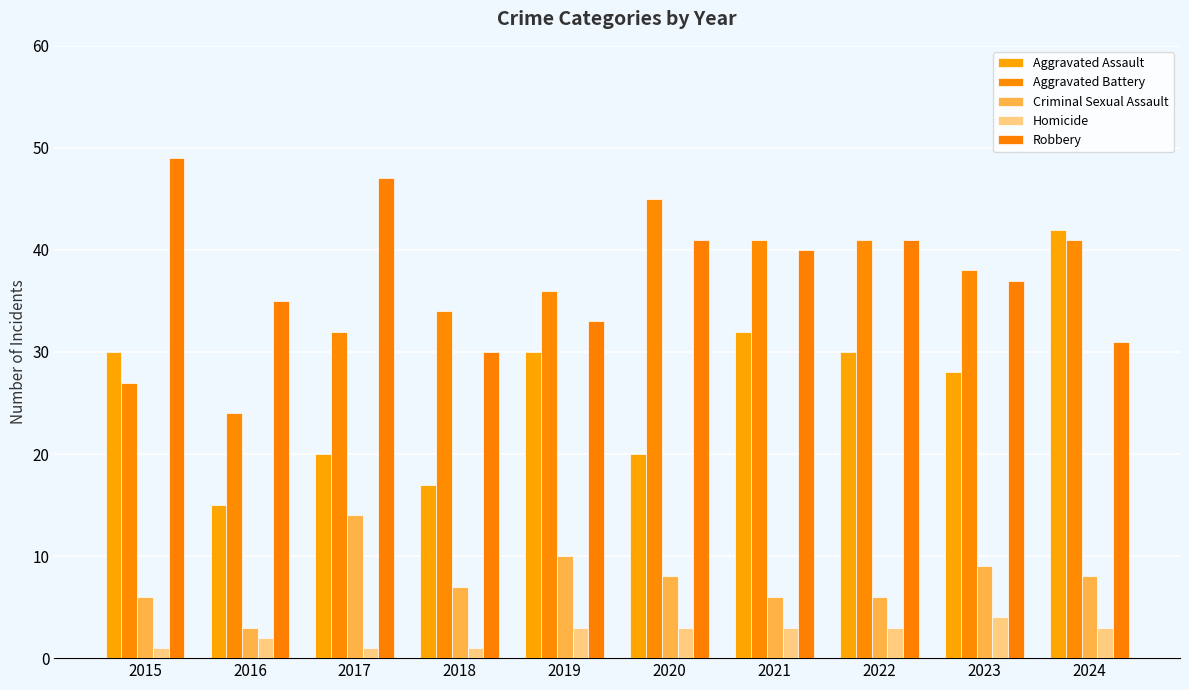

How many data points in Robbery are less than 40?

5